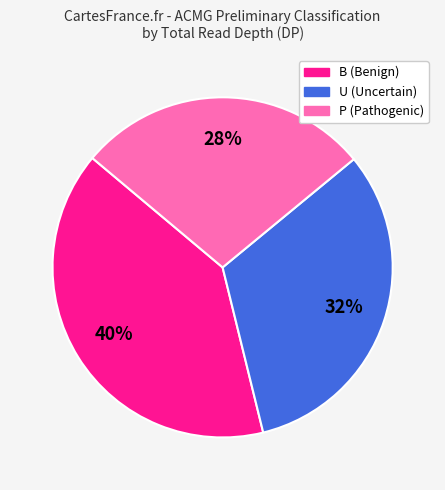

Does any single category account for the majority?

No